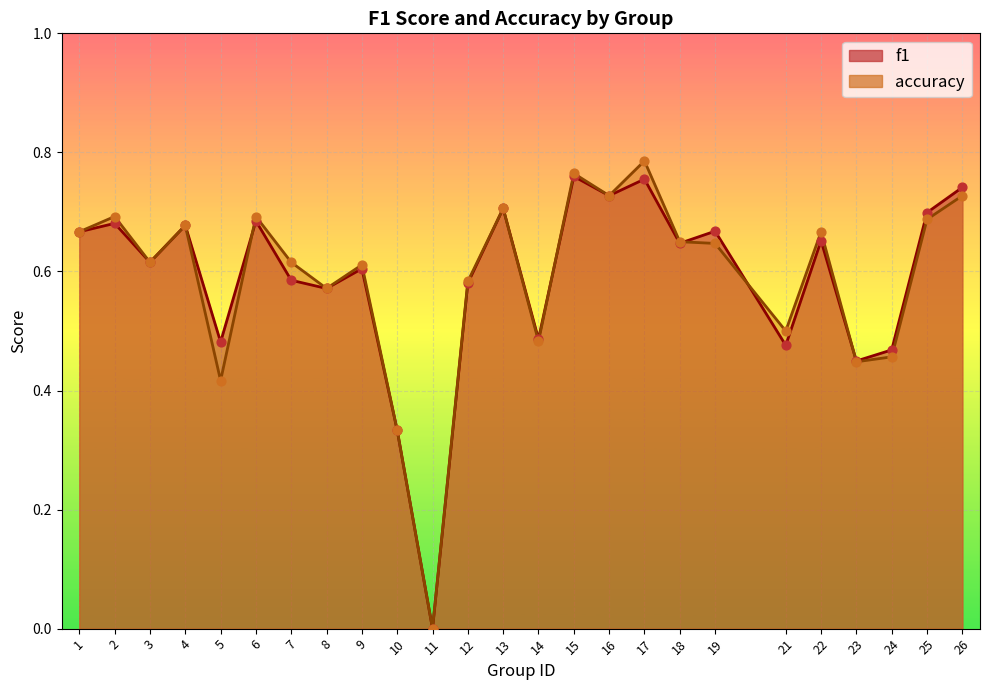

At how many categories does at least one series exceed 0?

24